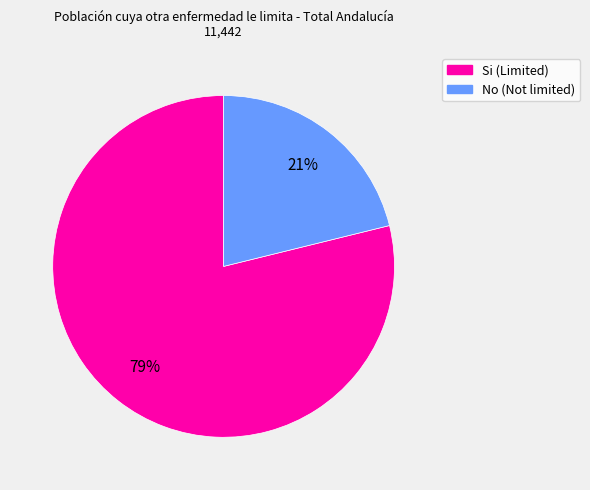

Does any single category account for the majority?

Yes